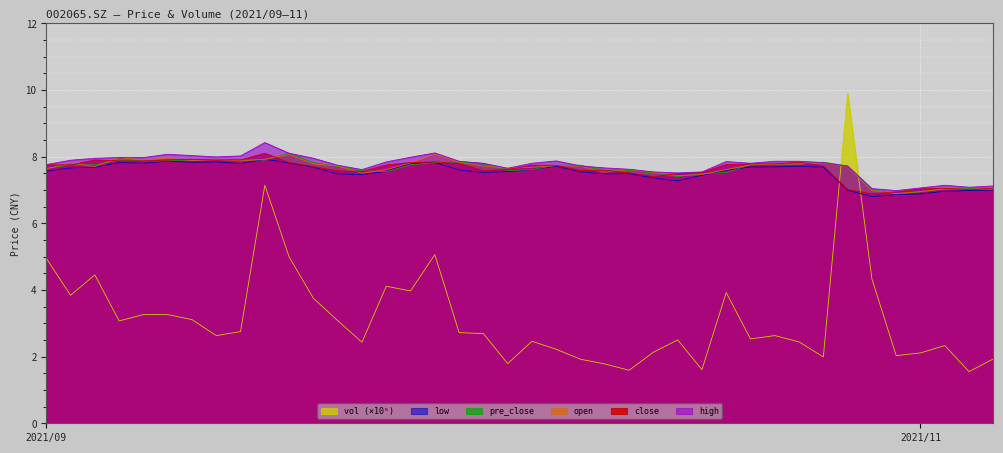

How many data points in open are less than 7?

3